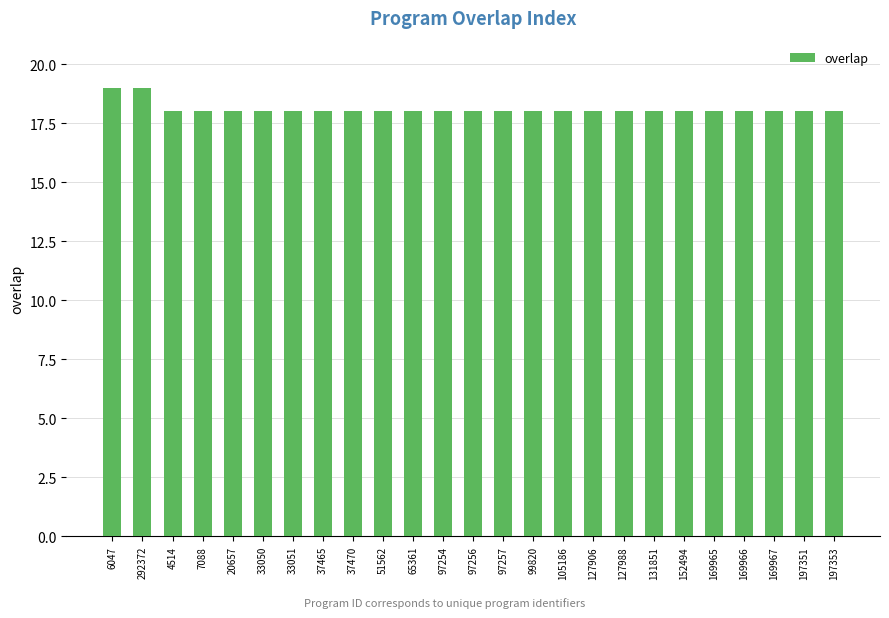

What is the difference between the maximum and minimum values?

1